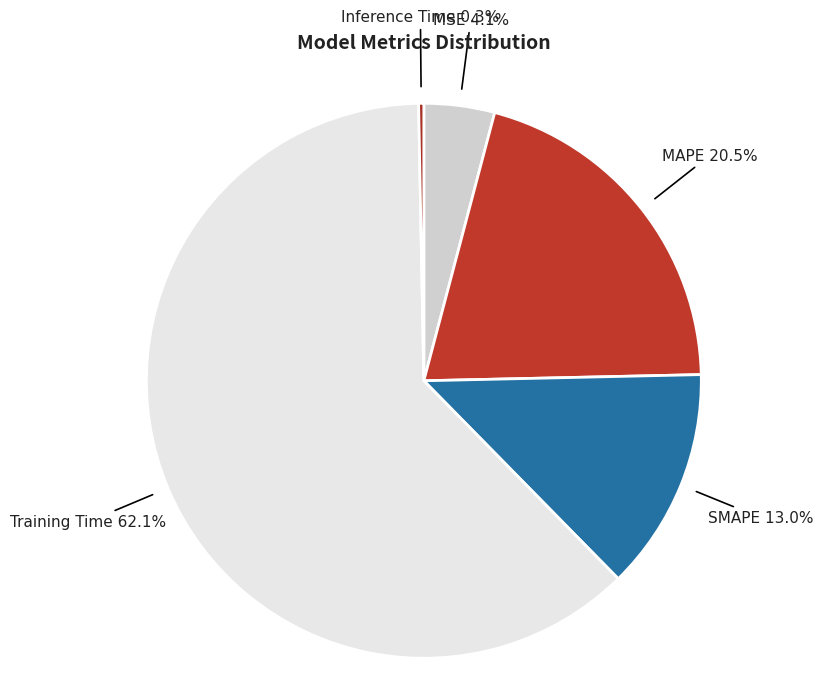

Which slice is the largest?

Training Time